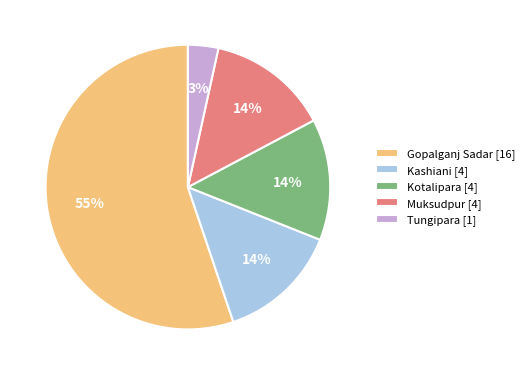

True or false: Kotalipara accounts for 14% of the total.

True